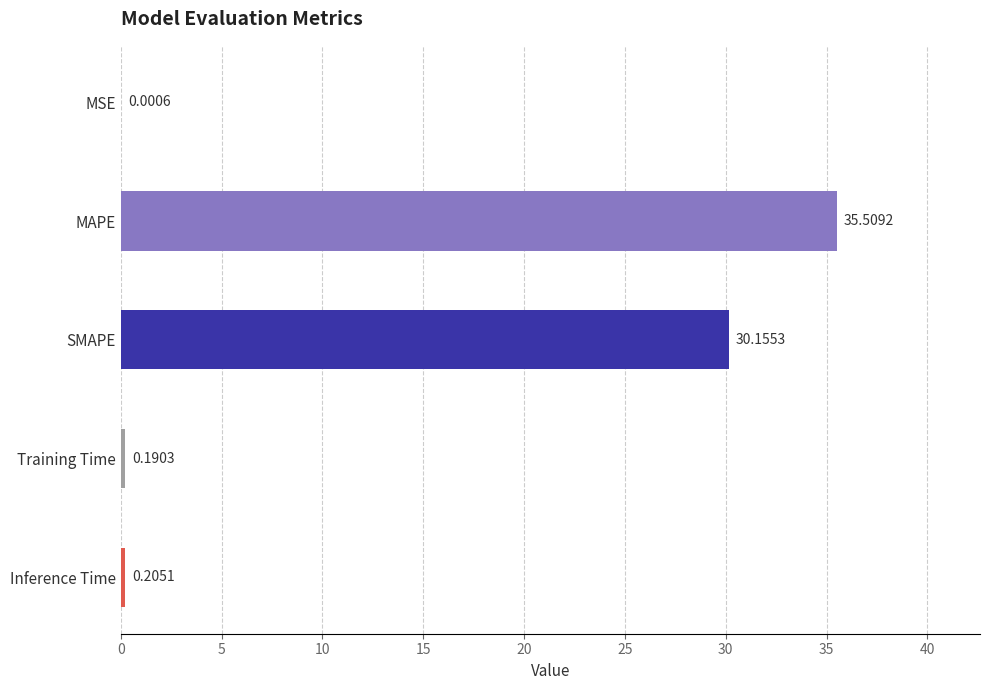

What is the maximum value shown in the chart?

35.5